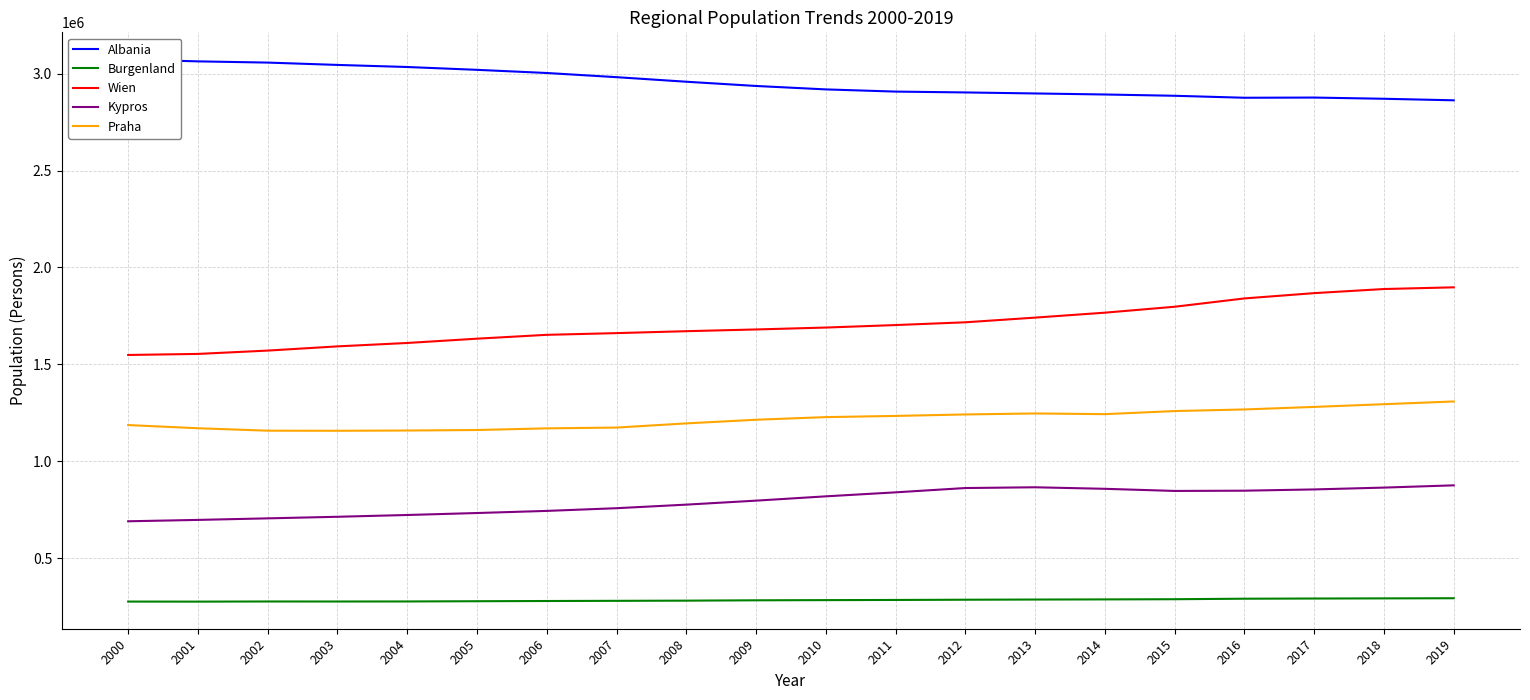

Which has a higher value, 2000 or 2016?

2000